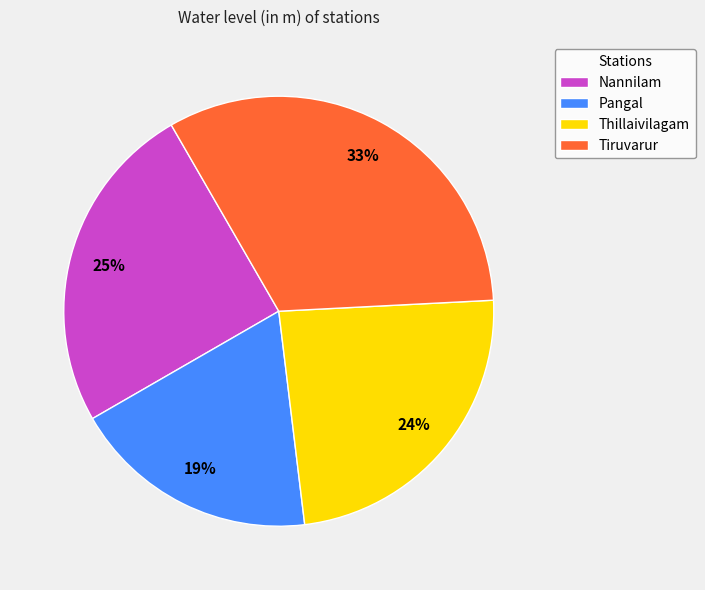

Between Pangal and Thillaivilagam, which is larger?

Thillaivilagam